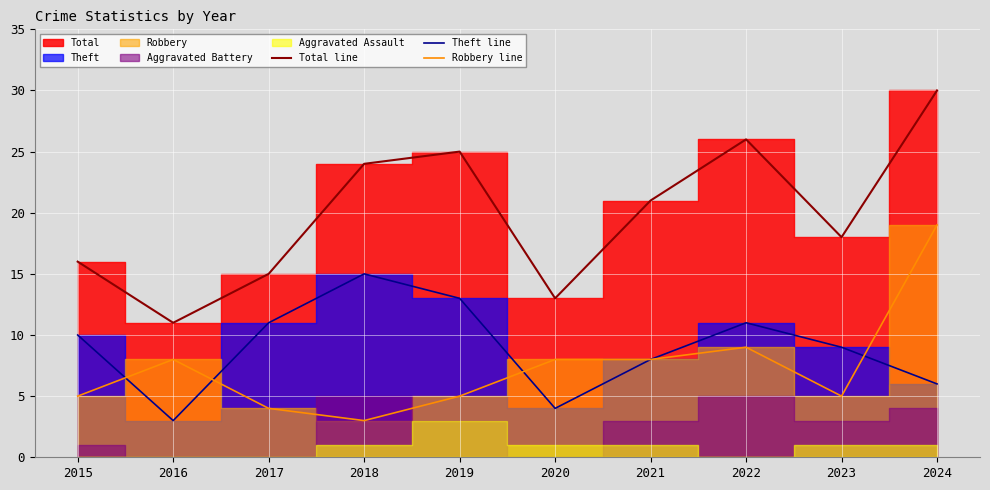

How many lines are shown in the chart?

3